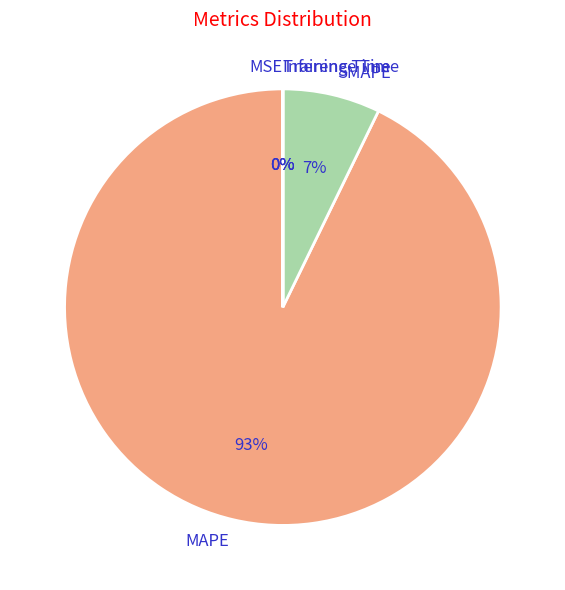

To the nearest percent, what is the difference between the largest and smallest slice percentages?

93%